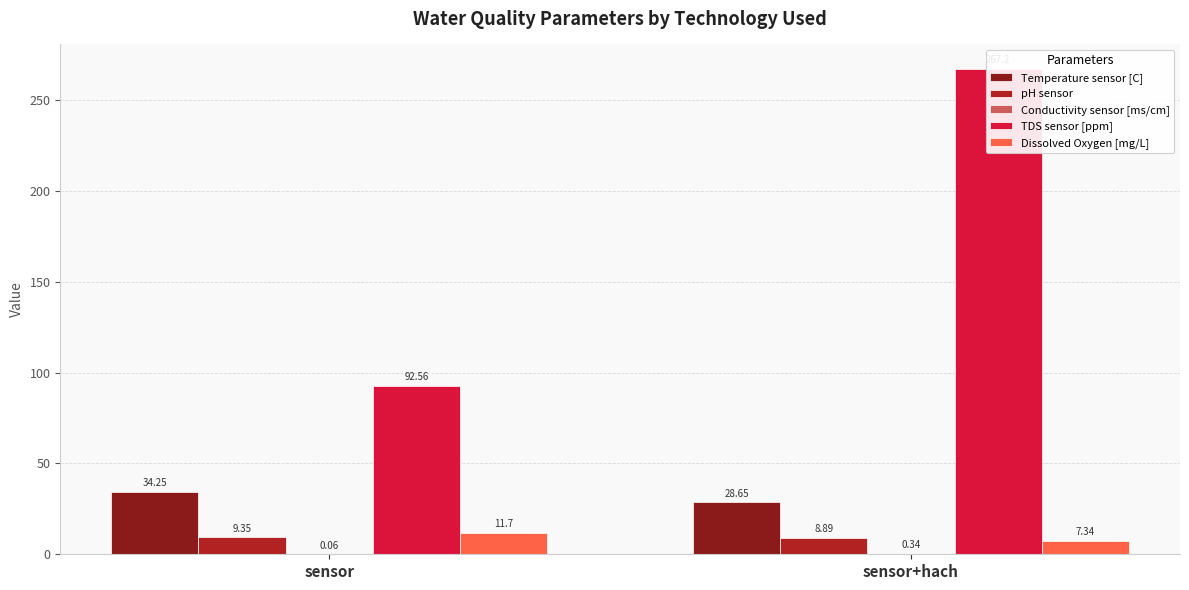

What is the value of the pH sensor bar at the 2nd from the left?

8.9